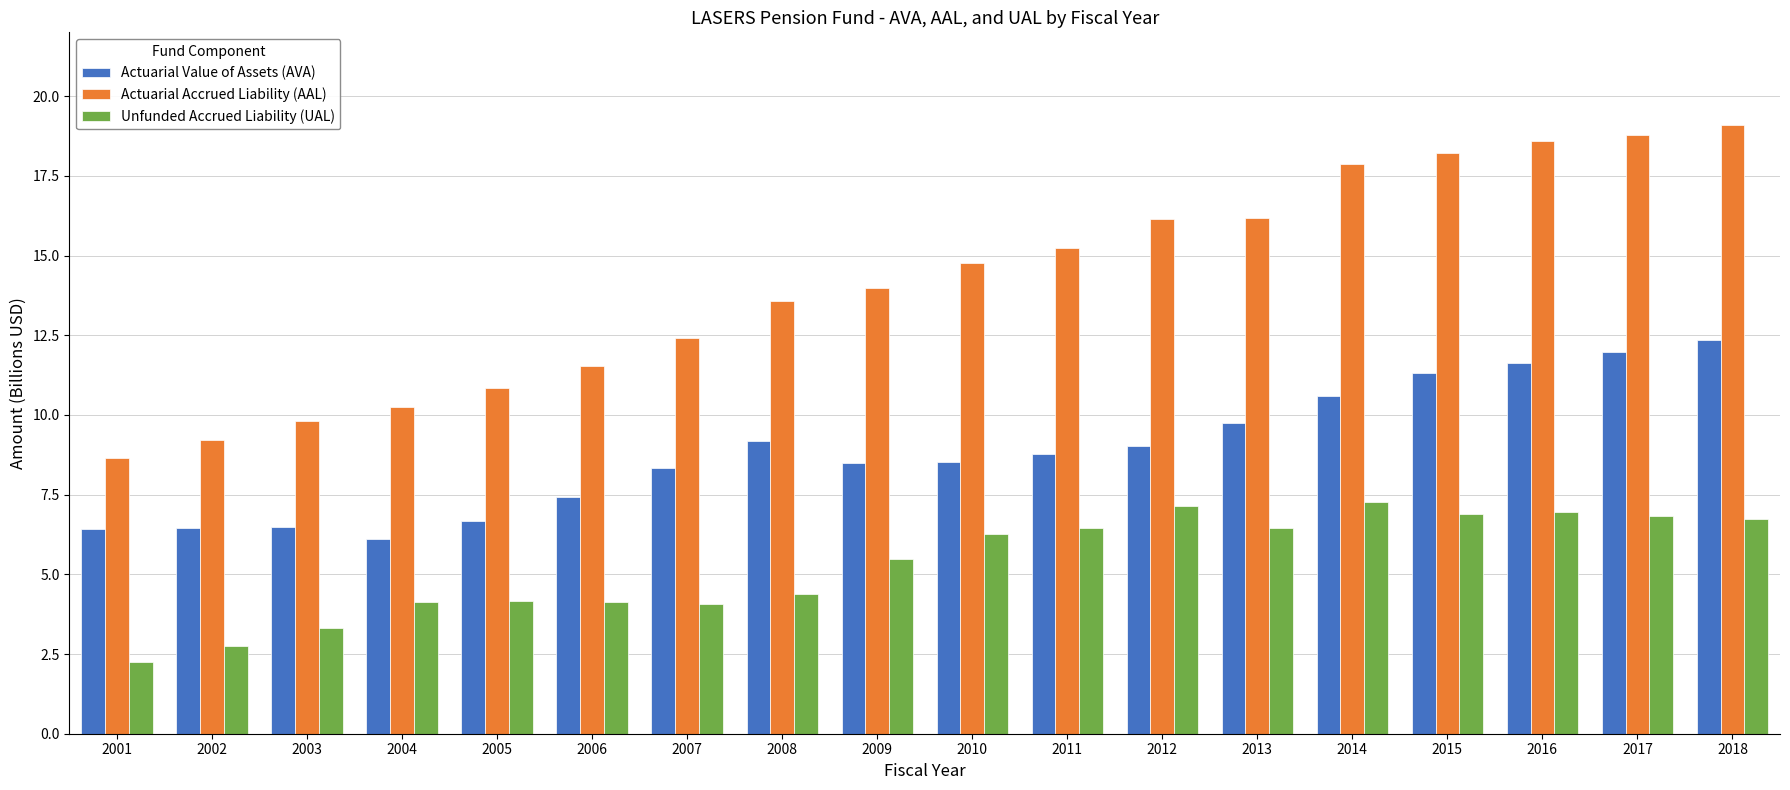

At which label does Unfunded Accrued Liability (UAL) first exceed 6?

2010